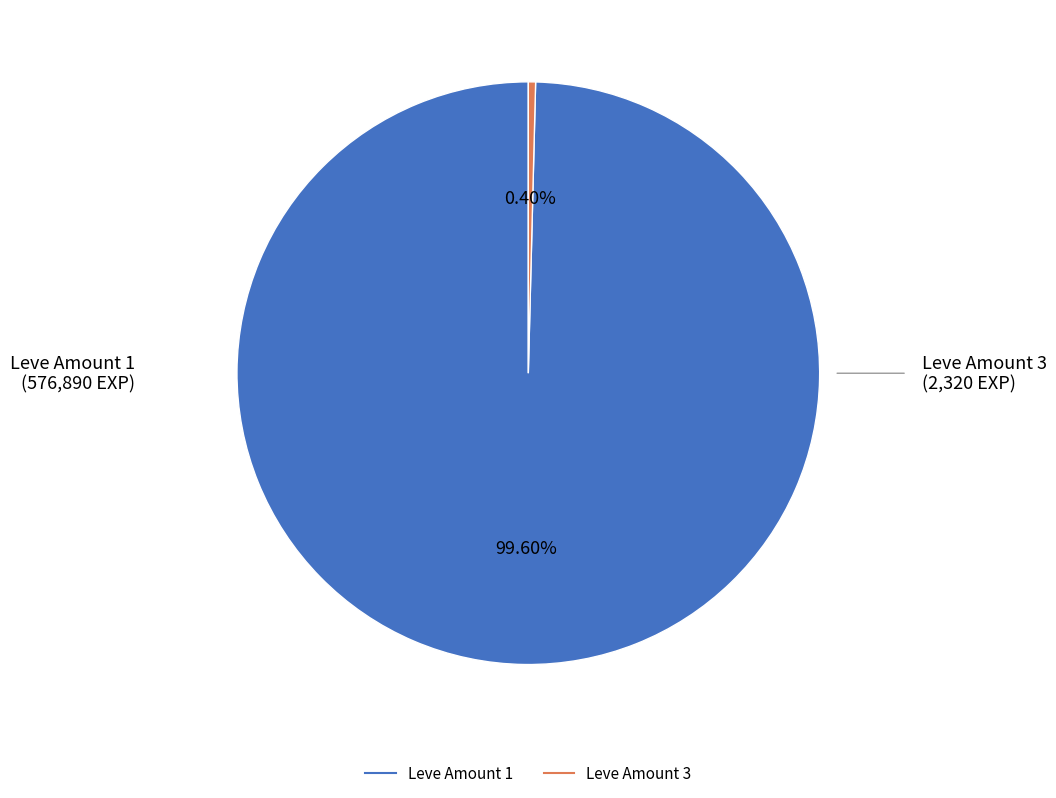

To the nearest percent, what percentage of the pie is Leve Amount 1?

100%